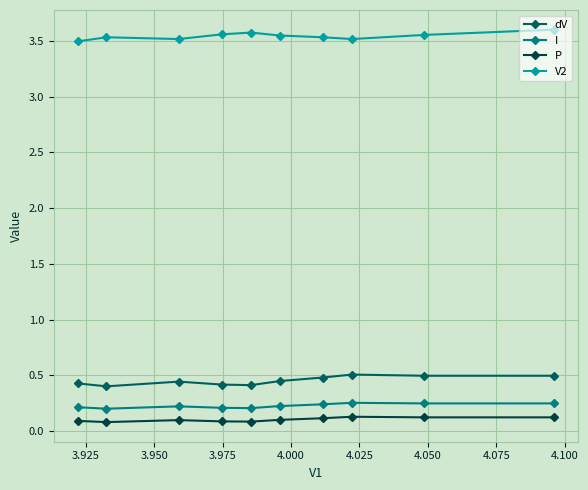

At how many categories does at least one series exceed 0?

10